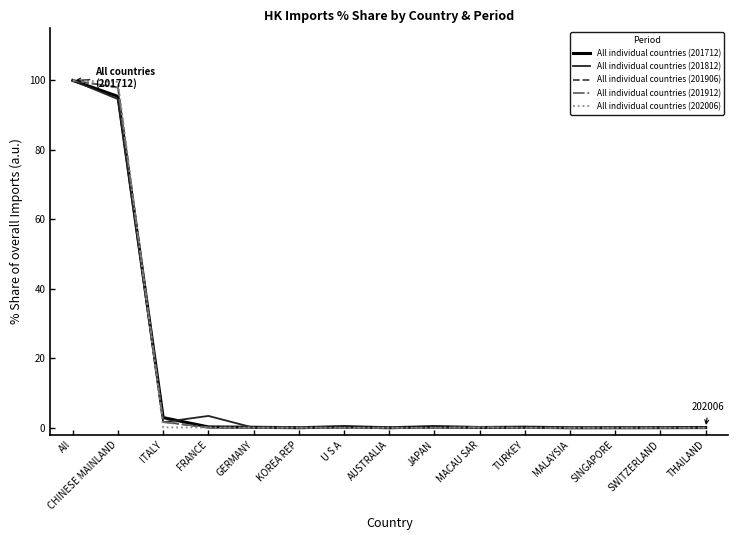

At which category is the sum across all series the highest?

All